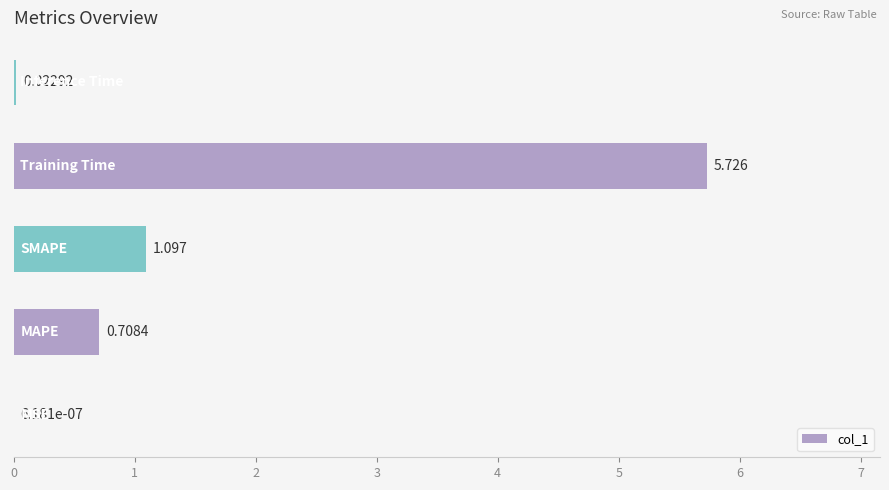

Rank the categories by value from highest to lowest.

3, 2, 1, 4, 0